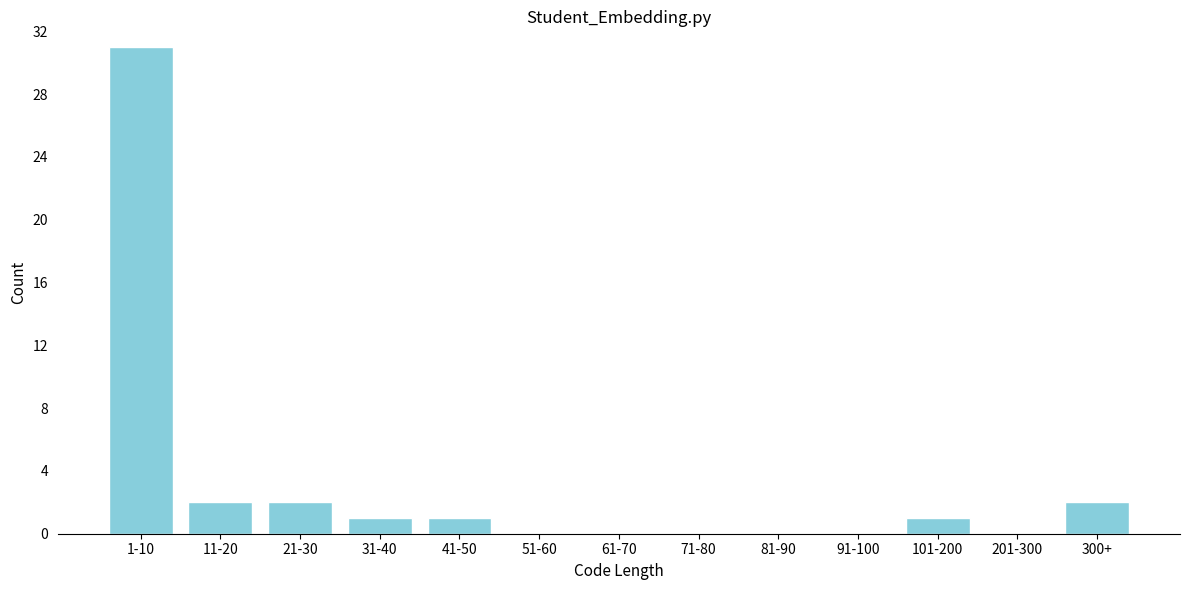

Reading left to right, extract all data points from this chart.

1-10=31	11-20=2	21-30=2	31-40=1	41-50=1	51-60=0	61-70=0	71-80=0	81-90=0	91-100=0	101-200=1	201-300=0	300+=2